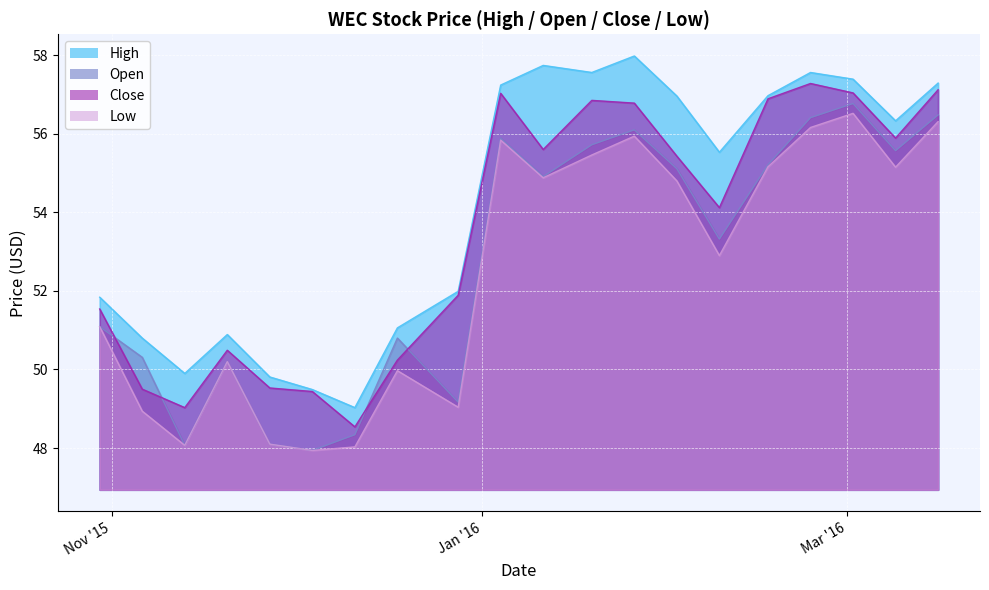

Which series changed the most between 12/28/2015 and 03/02/2016?

Open